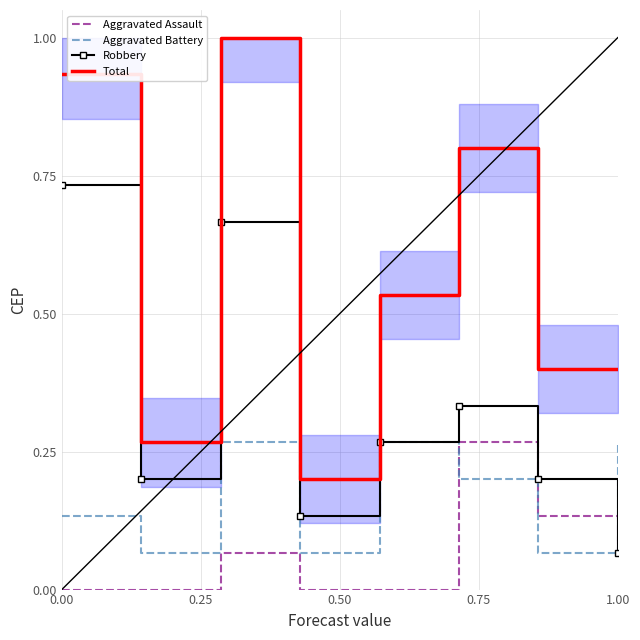

True or false: Total has a value of 0.7 at 1.00.

False